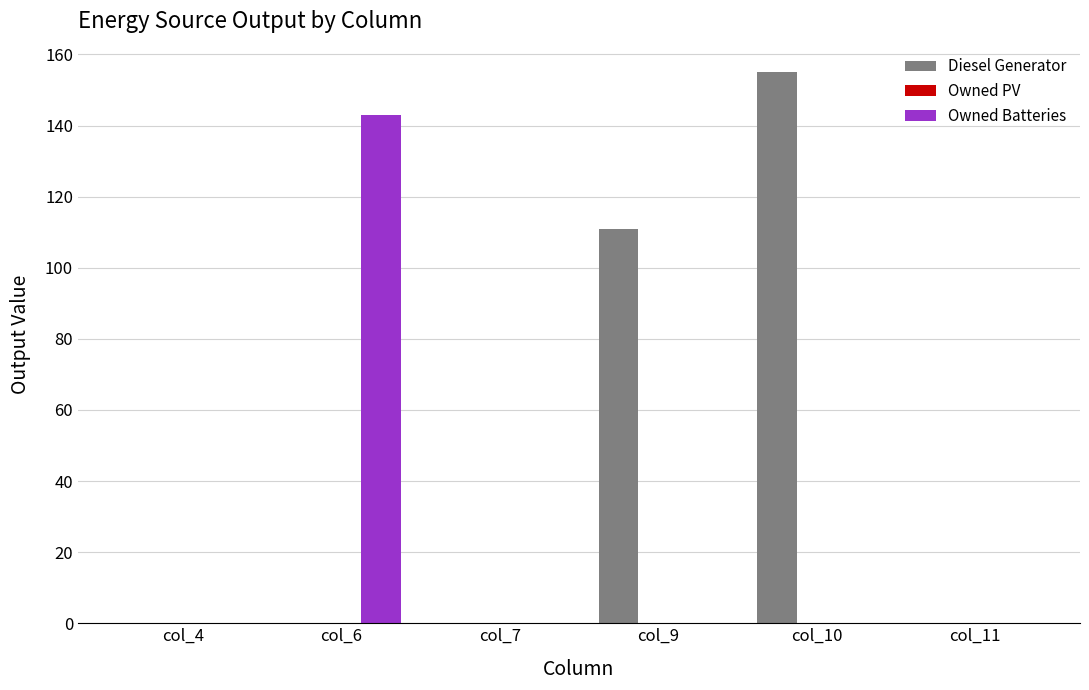

Reading left to right, what are all the values shown in this chart?

Diesel Generator: col_4=0.0	col_6=0.0	col_7=0.0	col_9=111.0	col_10=155.0	col_11=0.0
Owned Batteries: col_4=0.0	col_6=143.0	col_7=0.0	col_9=0.0	col_10=0.0	col_11=0.0